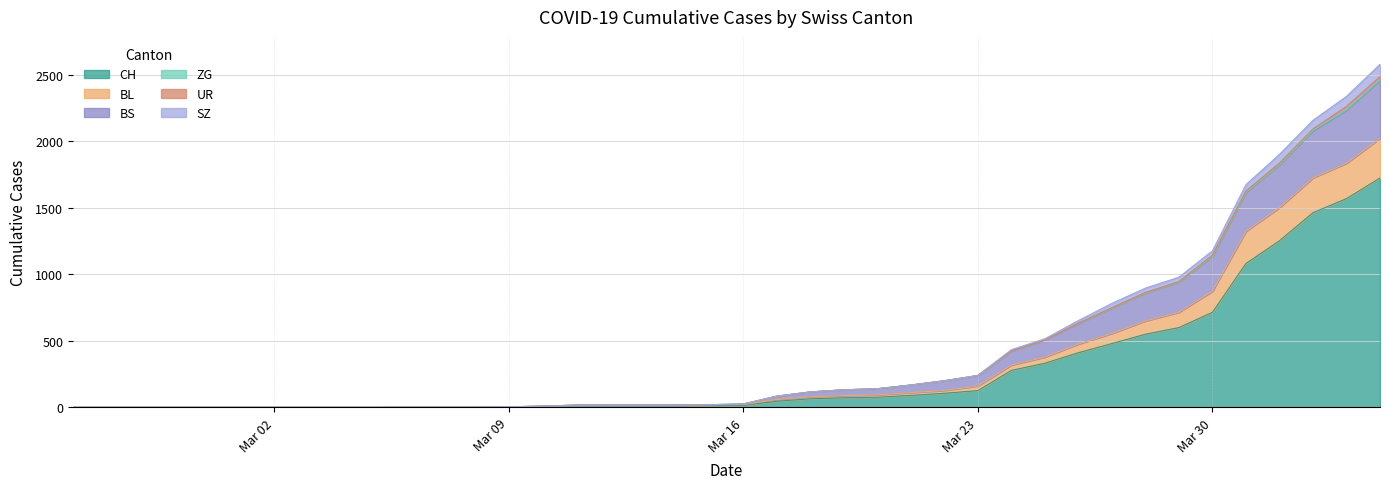

The value of CH at 2020-03-10 is 4. True or false?

False